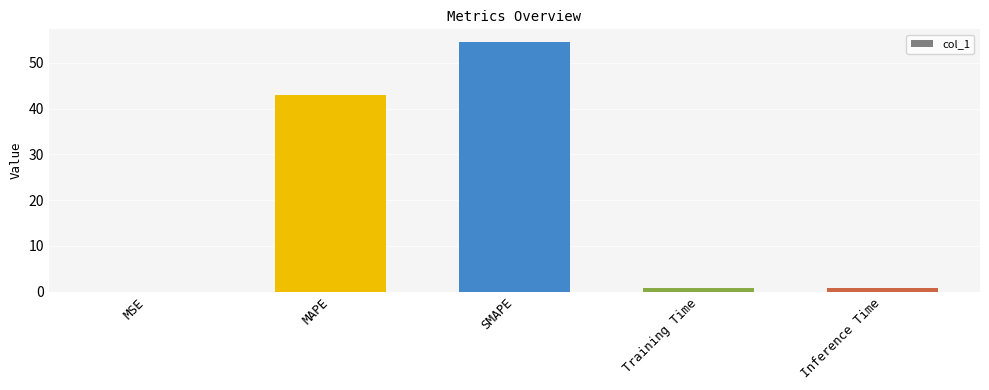

Where is the data nearest to the value 27?

MAPE